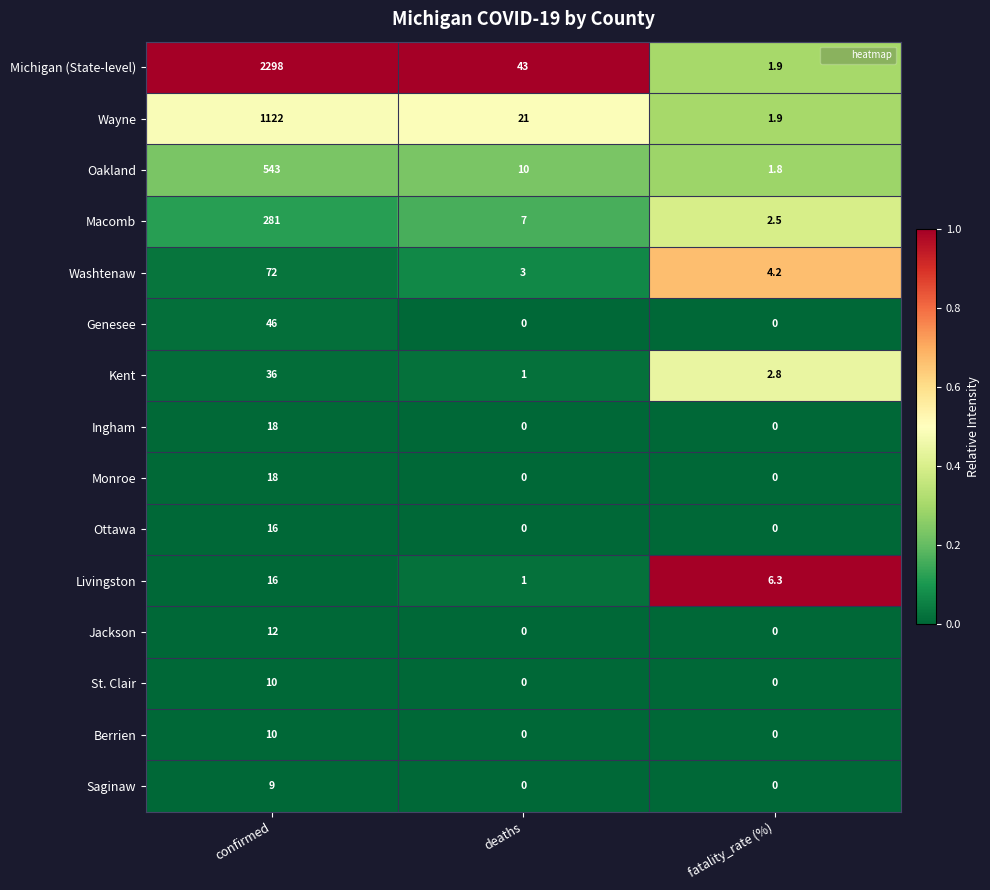

True or false: Saginaw has a value of 3.9 at confirmed.

False